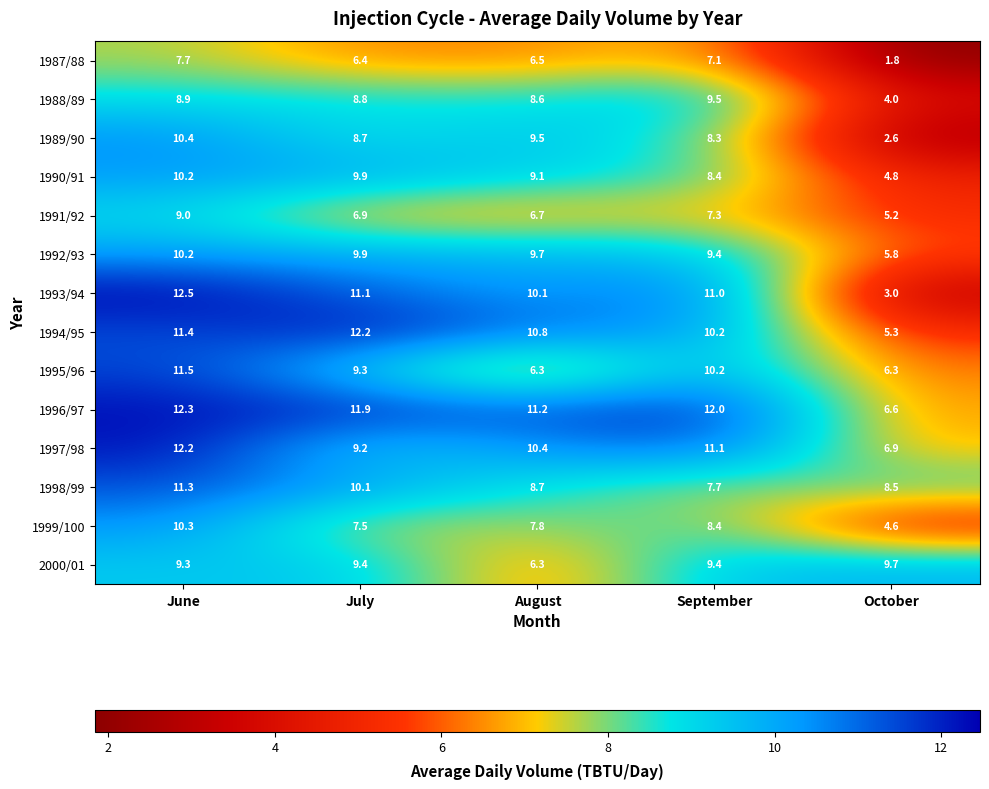

What is the difference between the 1998/99 values at June and July?

1.2